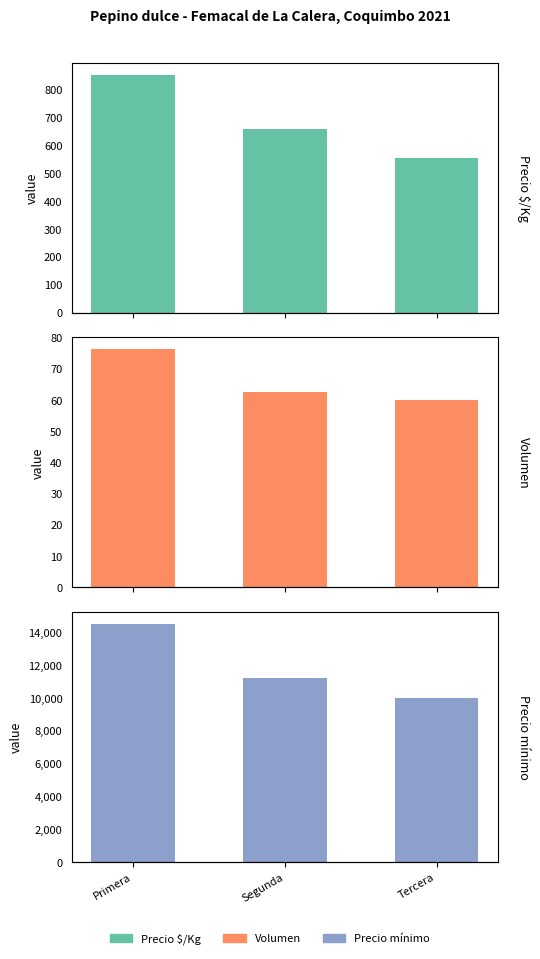

What is the difference between the Precio mínimo values at Tercera and Segunda?

1250.0